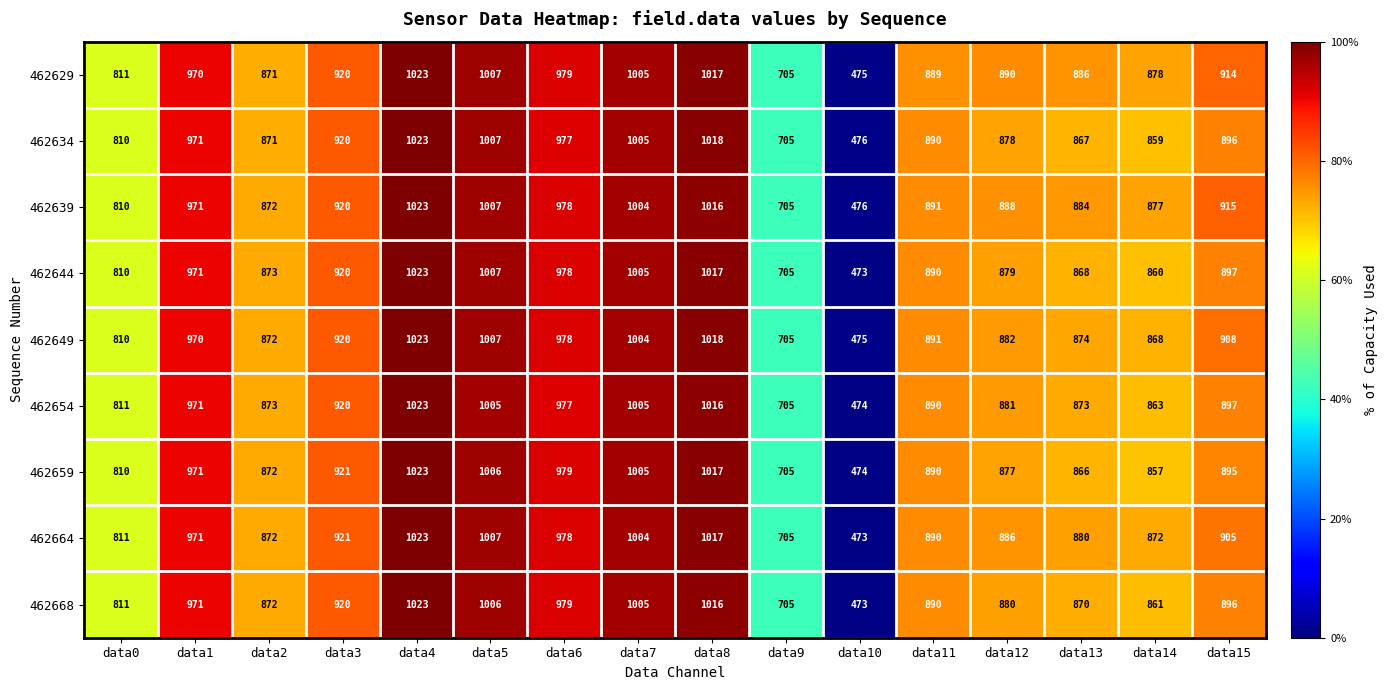

Rank the categories by 462634 value from highest to lowest.

data4, data8, data5, data7, data6, data1, data3, data15, data11, data12, data2, data13, data14, data0, data9, data10